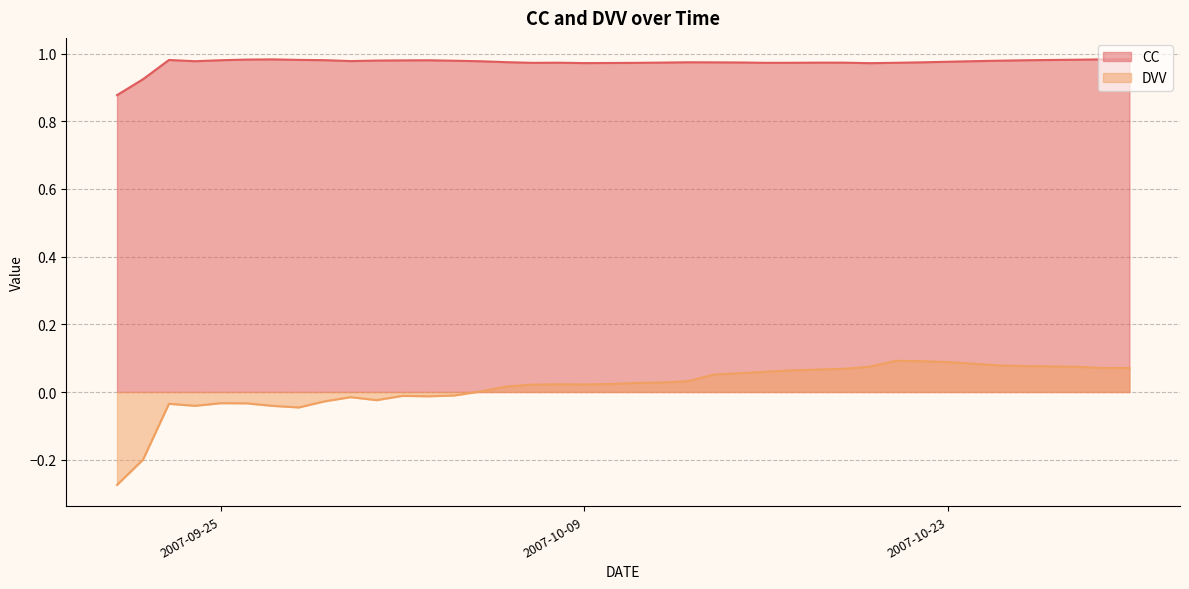

What is the average value of the CC series?

1.0